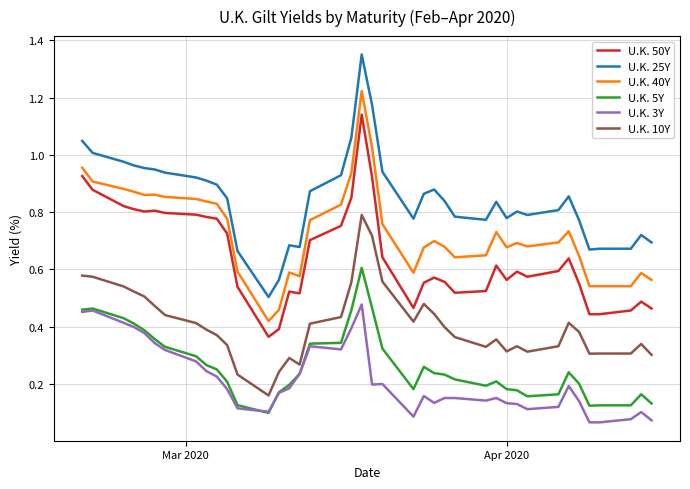

Which series has the widest spread of values?

U.K. 25Y